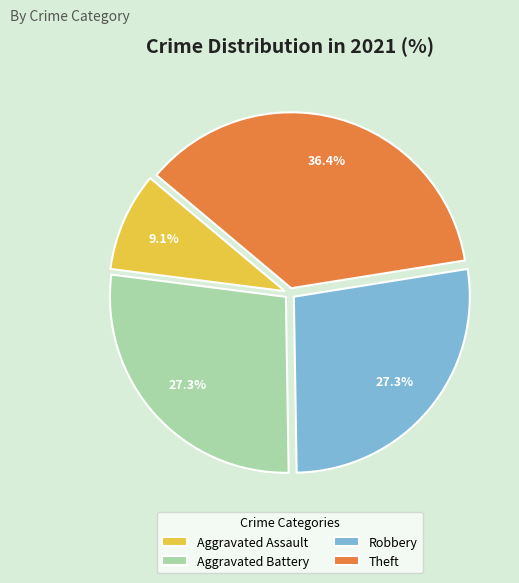

Count the number of slices in the pie.

4